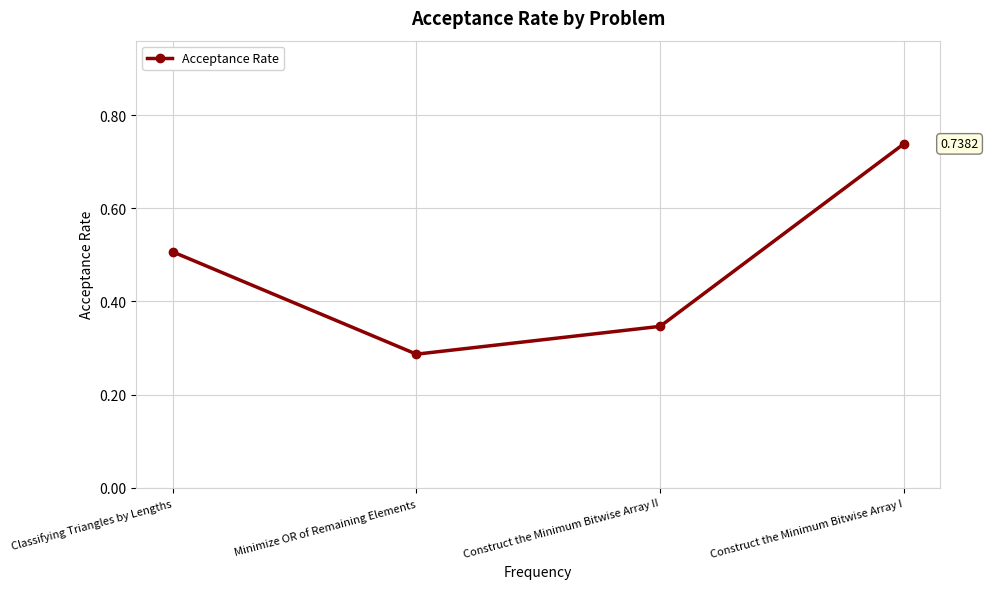

The value at Classifying Triangles by Lengths is 0.5. True or false?

True